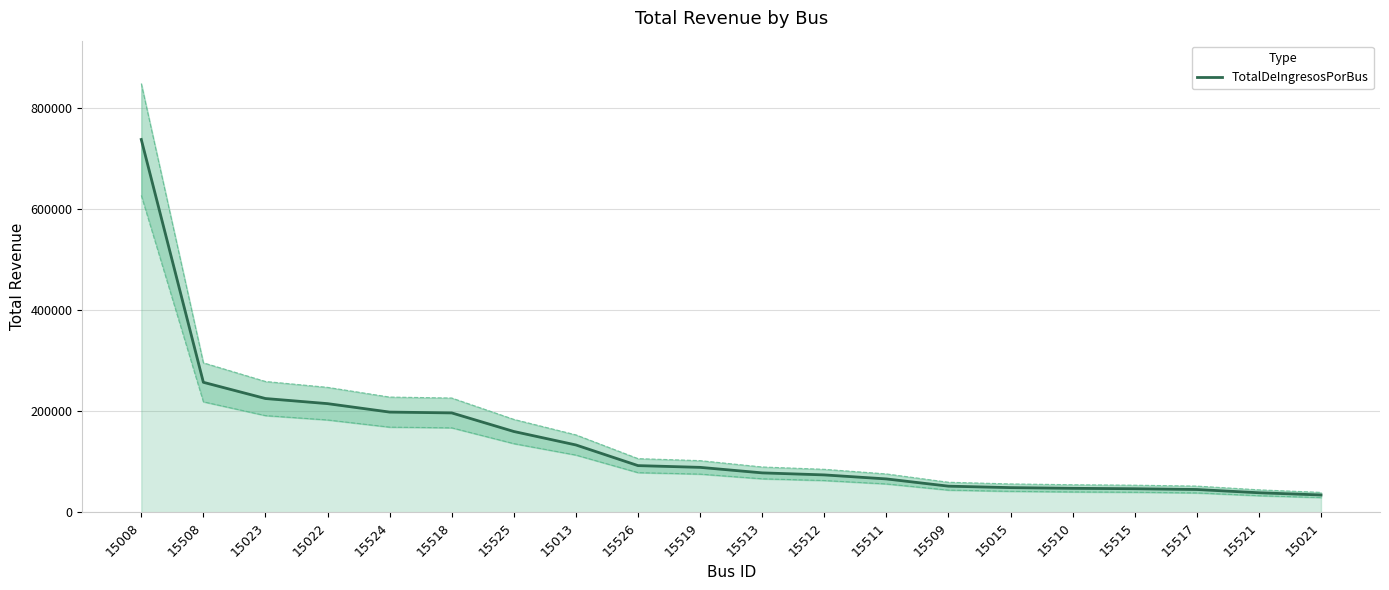

List the labels in order of value, largest first.

15008, 15508, 15023, 15022, 15524, 15518, 15525, 15013, 15526, 15519, 15513, 15512, 15511, 15509, 15015, 15510, 15515, 15517, 15521, 15021